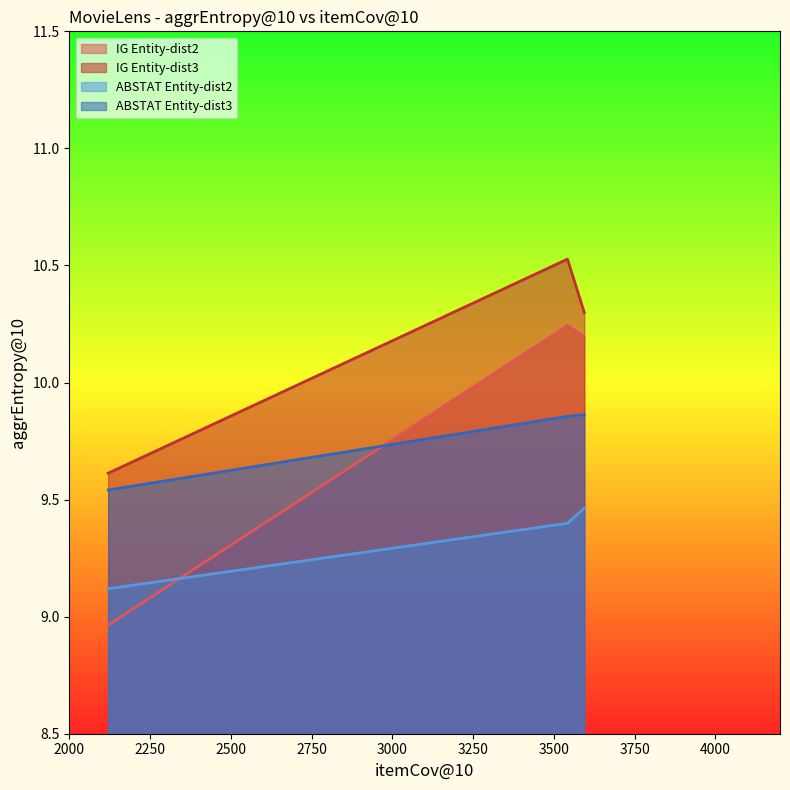

What is the value of the ABSTAT Entity-dist3 point at the 3rd from the left?

9.9